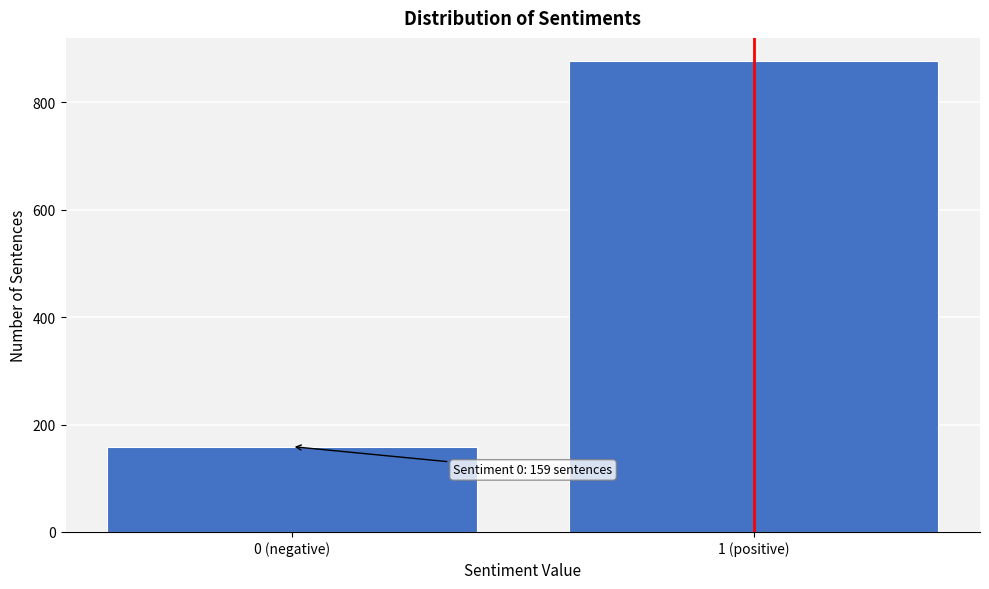

Reading left to right, list all the values displayed in this chart.

0 (negative)=159	1 (positive)=876